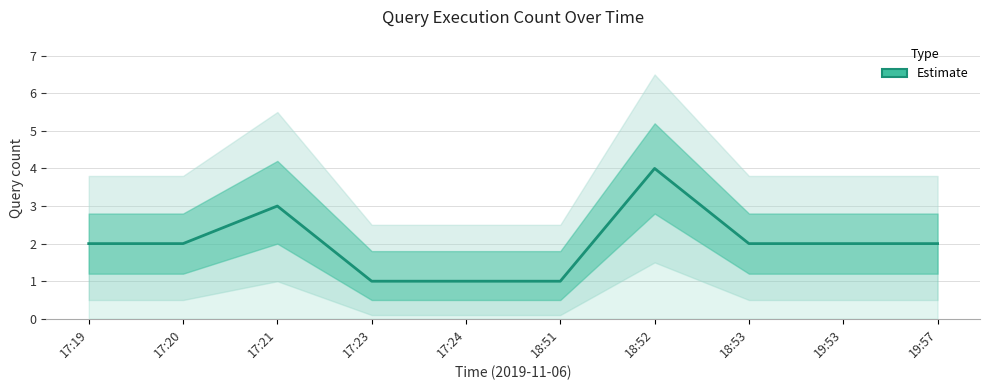

How many lines are shown in the chart?

1